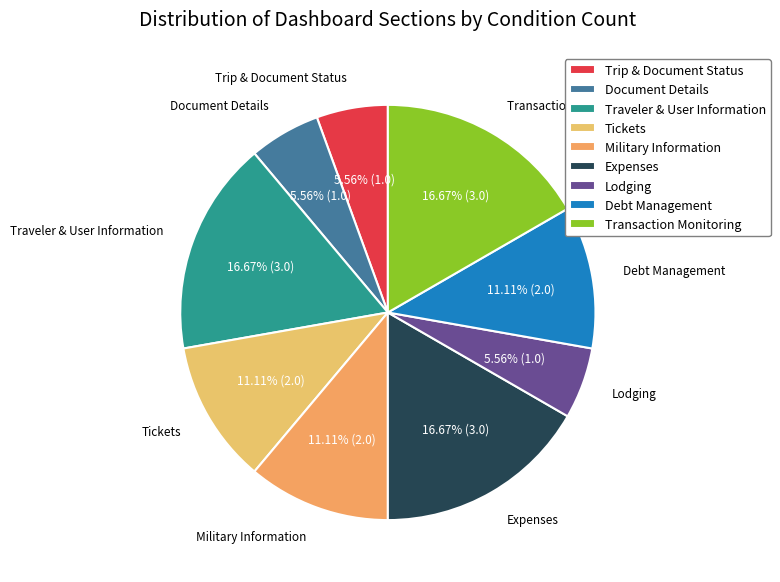

To the nearest percent, what percentage of the pie is Tickets?

11%